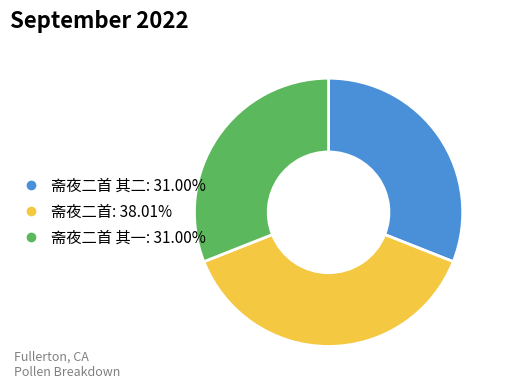

Is there any slice that represents more than half of the pie?

No